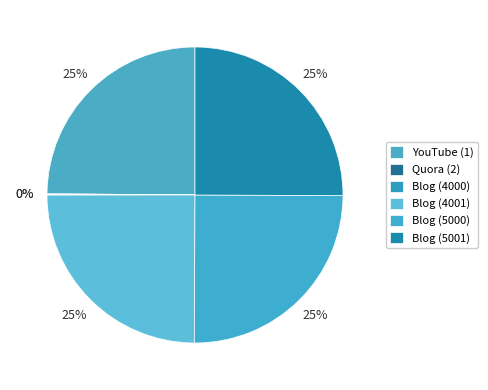

Is it true that Blog (5001) is 25% of the pie?

True